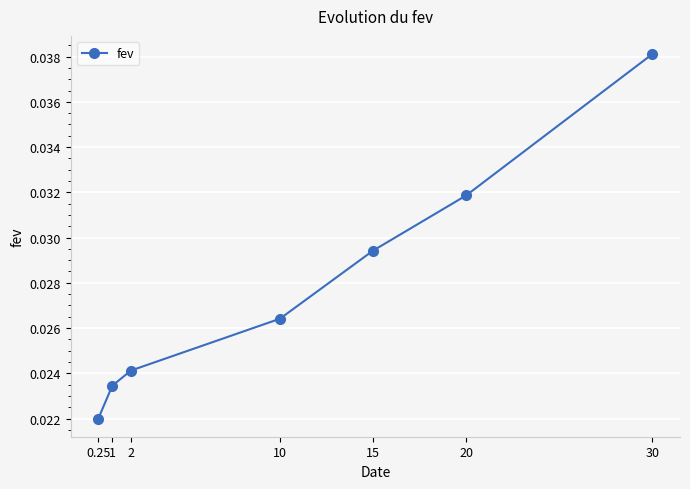

What is the sum of all values?

0.2